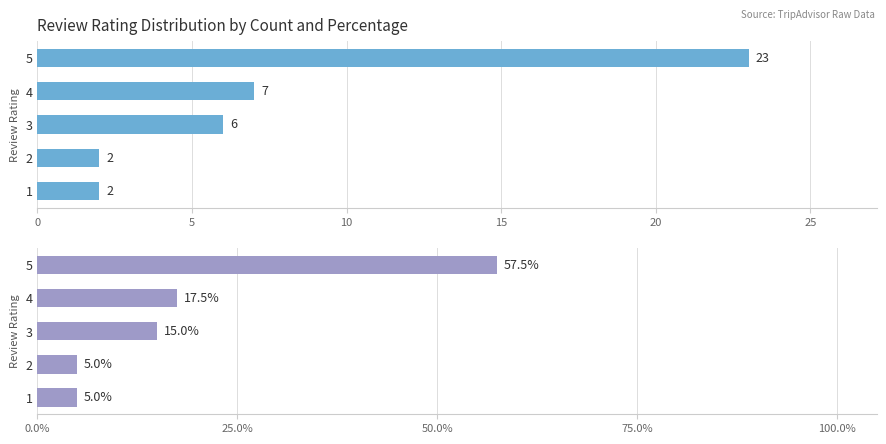

What is the value of the Percentage bar at the 3rd from the left?

15.0